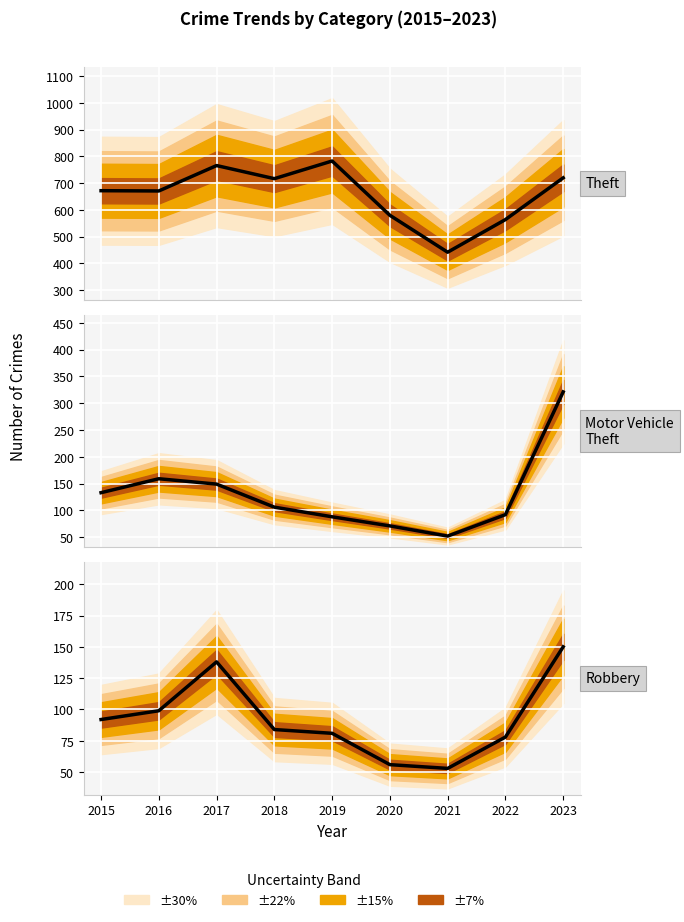

At which label does Motor Vehicle Theft reach its minimum?

2021